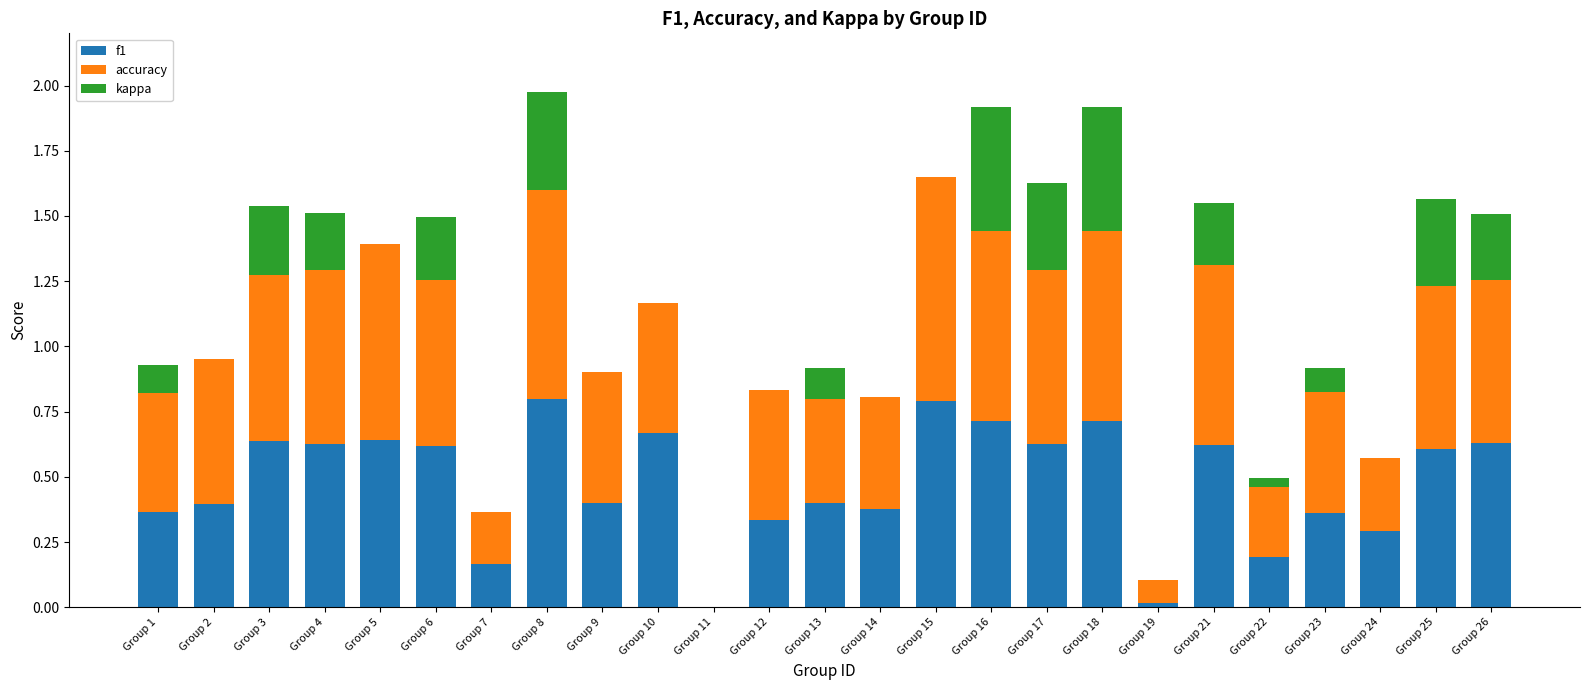

What is the total value across all series at Group 10?

1.2